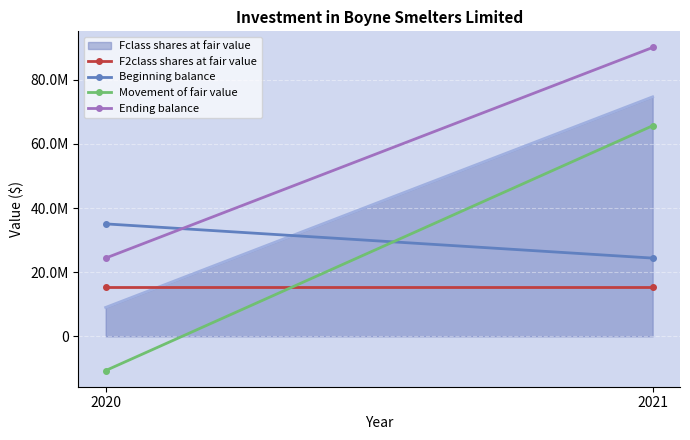

Is it true that Movement of fair value equals 65678000 at 2021?

True